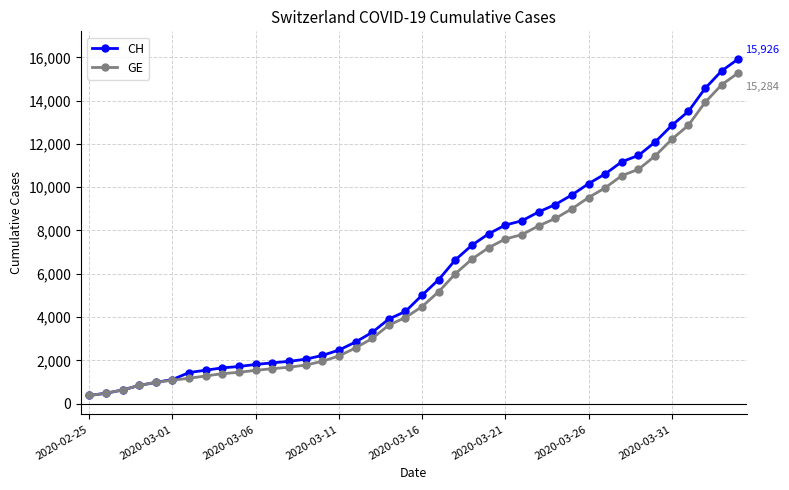

Is this an area chart (filled region under the line)?

No